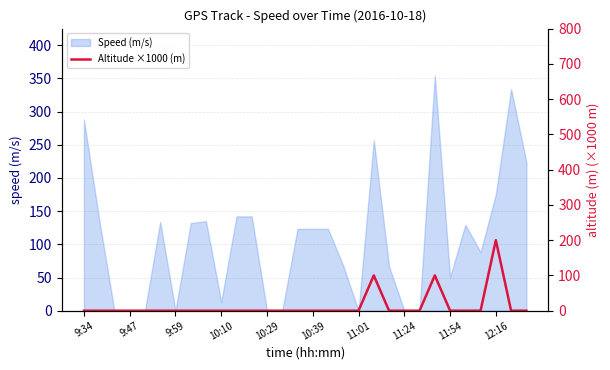

True or false: the data shows 82 at 22.

False